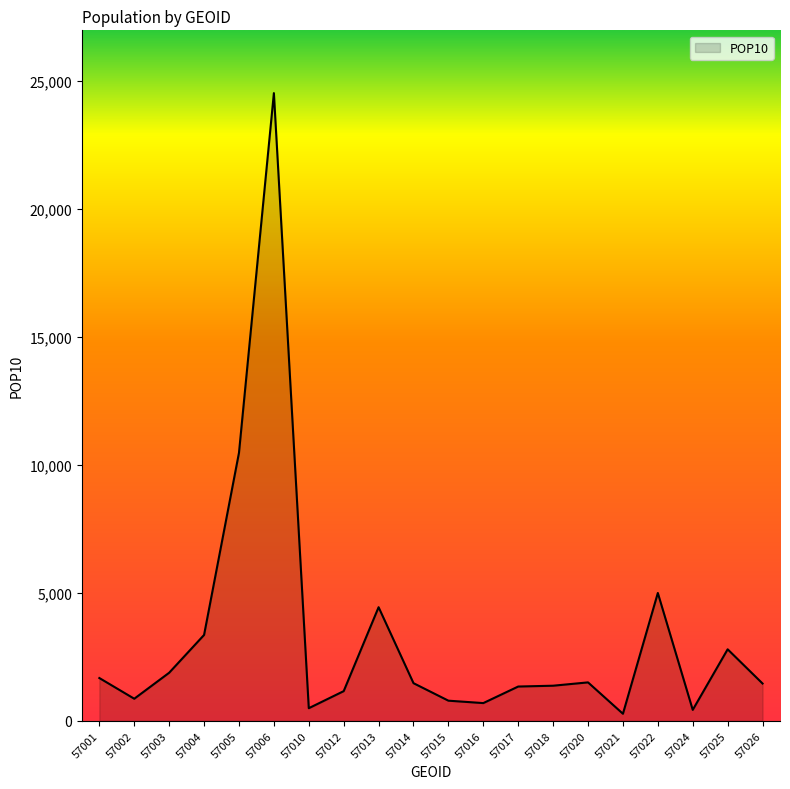

What is the difference between the values at 57015 and 57003?

1092